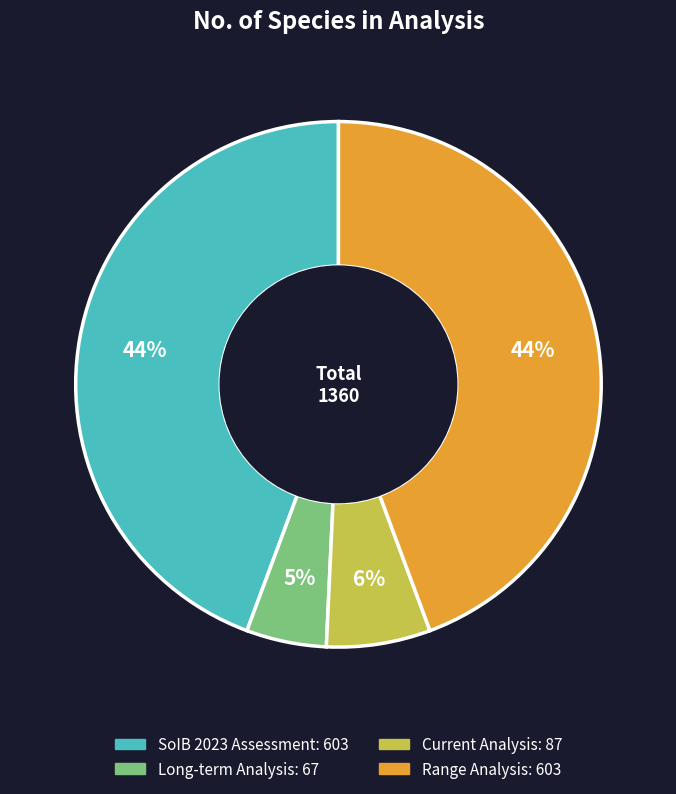

To the nearest percent, what percentage of the pie is Range Analysis?

44%